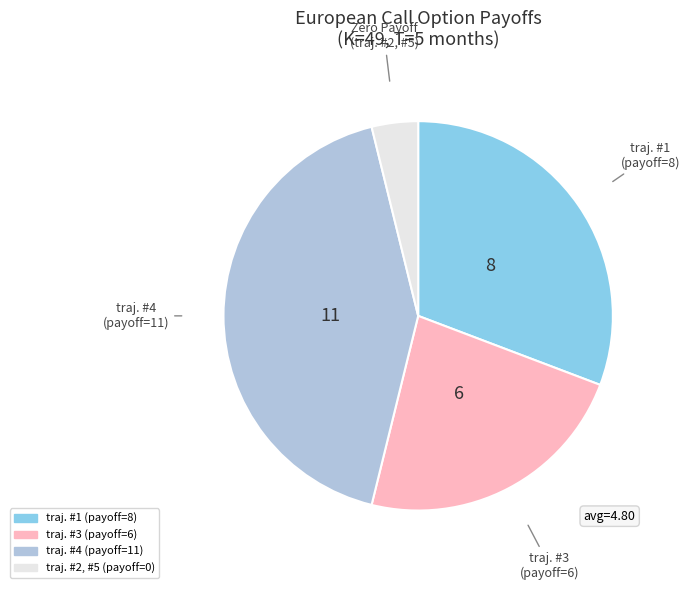

Is there any slice that represents more than half of the pie?

No